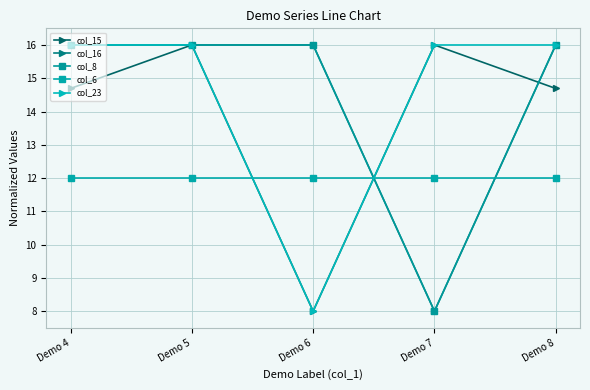

The col_23 series shows 16.0 at Demo 4. True or false?

True